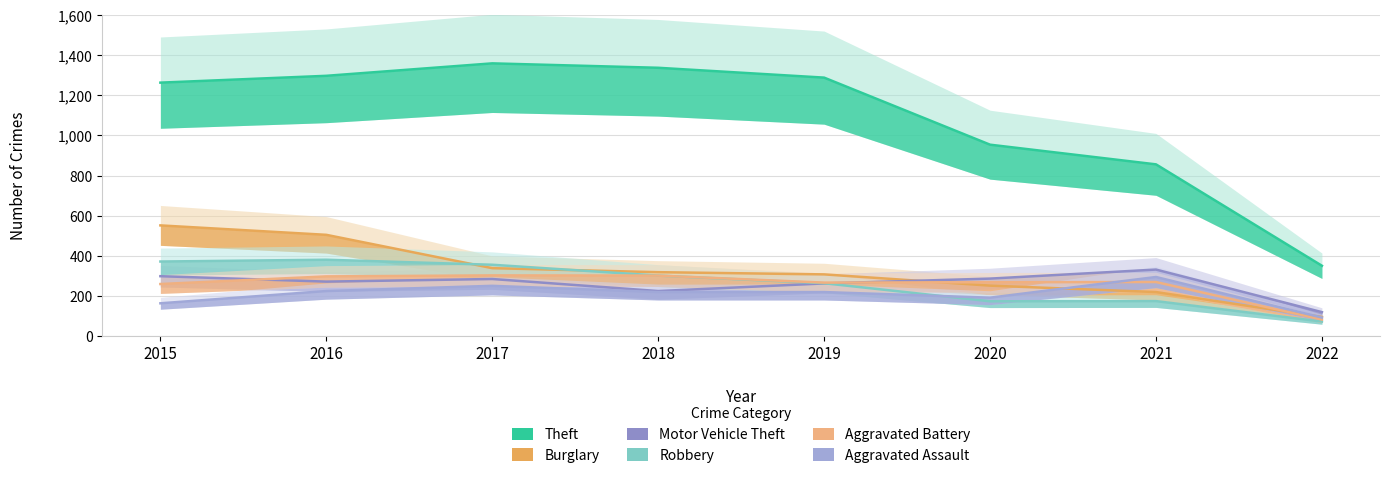

Rank the series at 2017 from highest to lowest value.

Theft, Robbery, Burglary, Aggravated Battery, Motor Vehicle Theft, Aggravated Assault